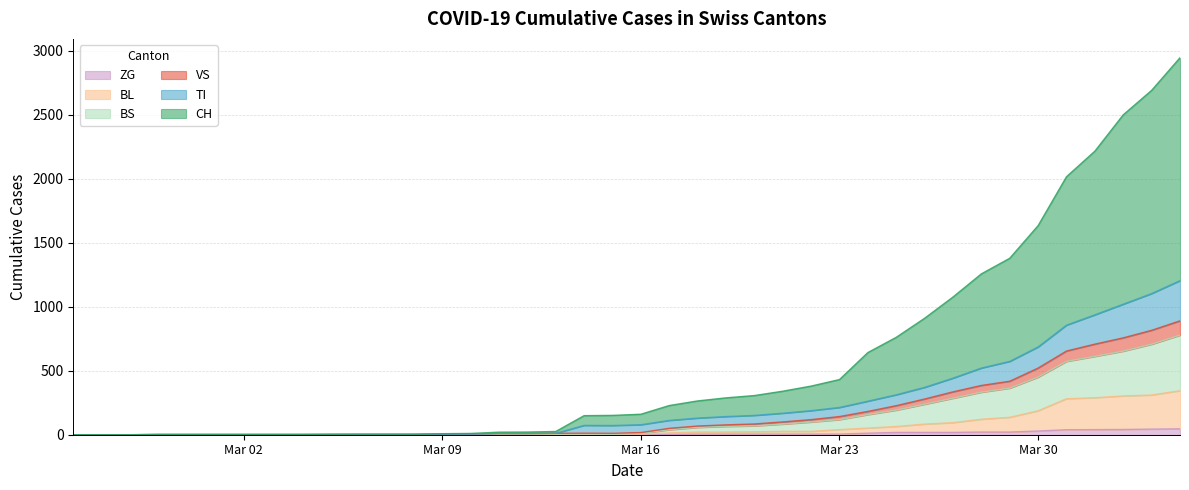

What are all the series names shown in the legend?

ZG, BL, BS, VS, TI, CH